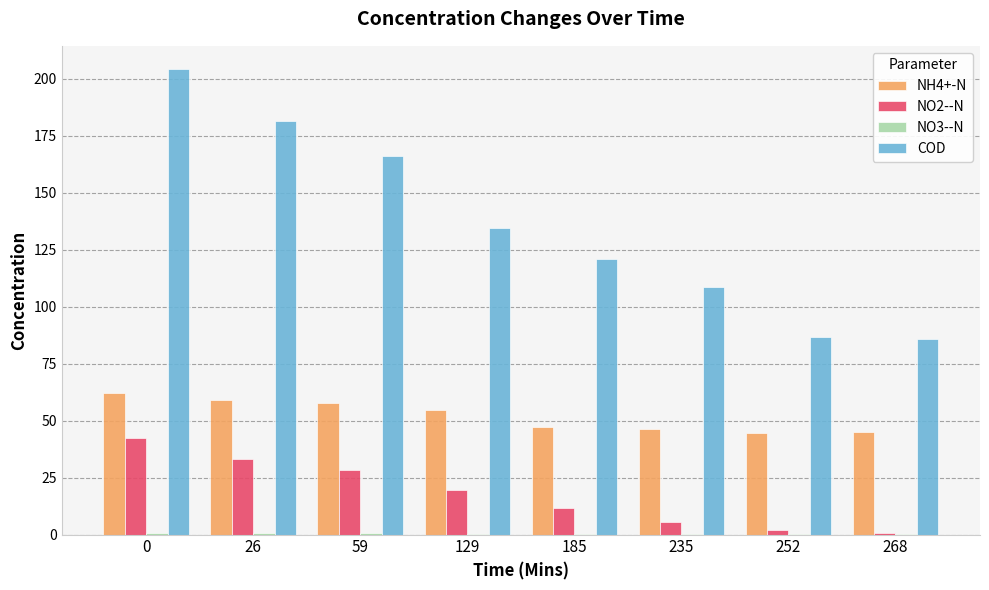

Which series has the largest total across all categories?

COD